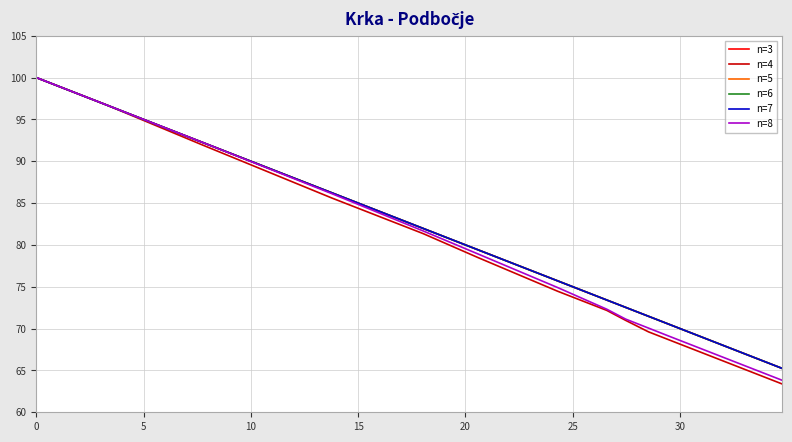

Does the chart have visible grid lines?

Yes